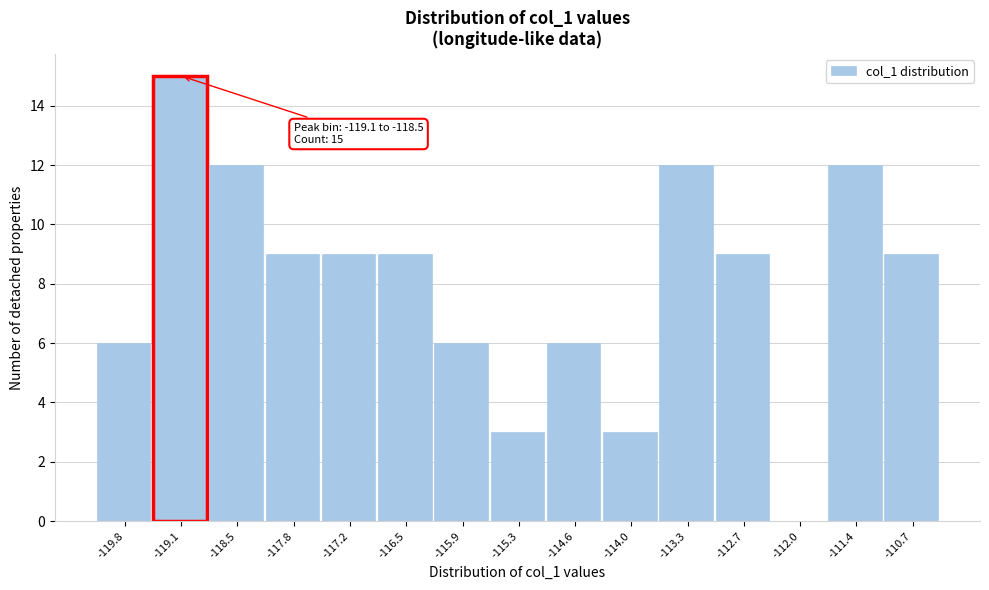

Reading left to right, extract all data points from this chart.

-119.8=6	-119.1=15	-118.5=12	-117.8=9	-117.2=9	-116.5=9	-115.9=6	-115.3=3	-114.6=6	-114.0=3	-113.3=12	-112.7=9	-112.0=0	-111.4=12	-110.7=9